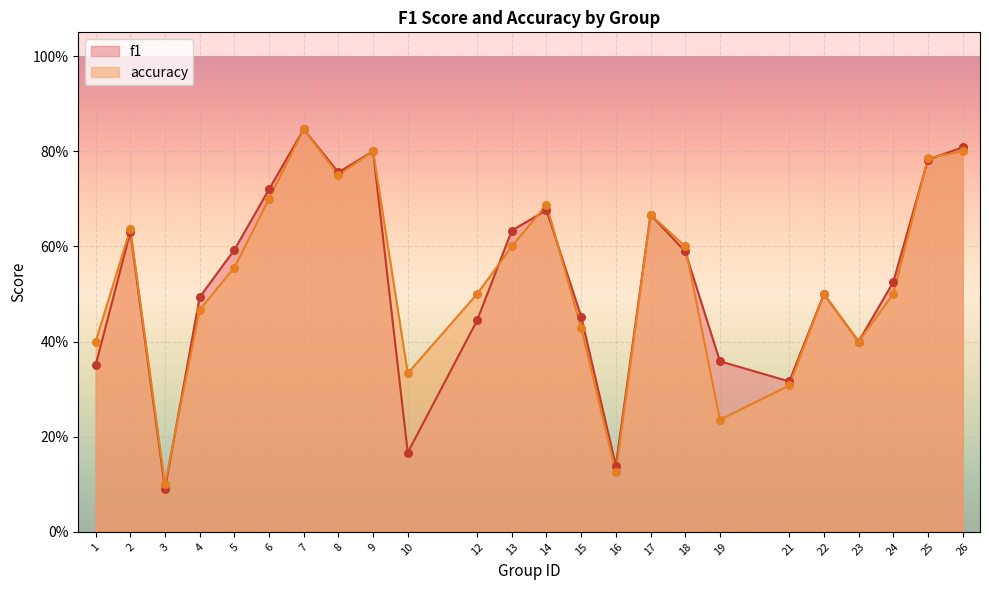

Which series reaches the maximum Y coordinate?

f1